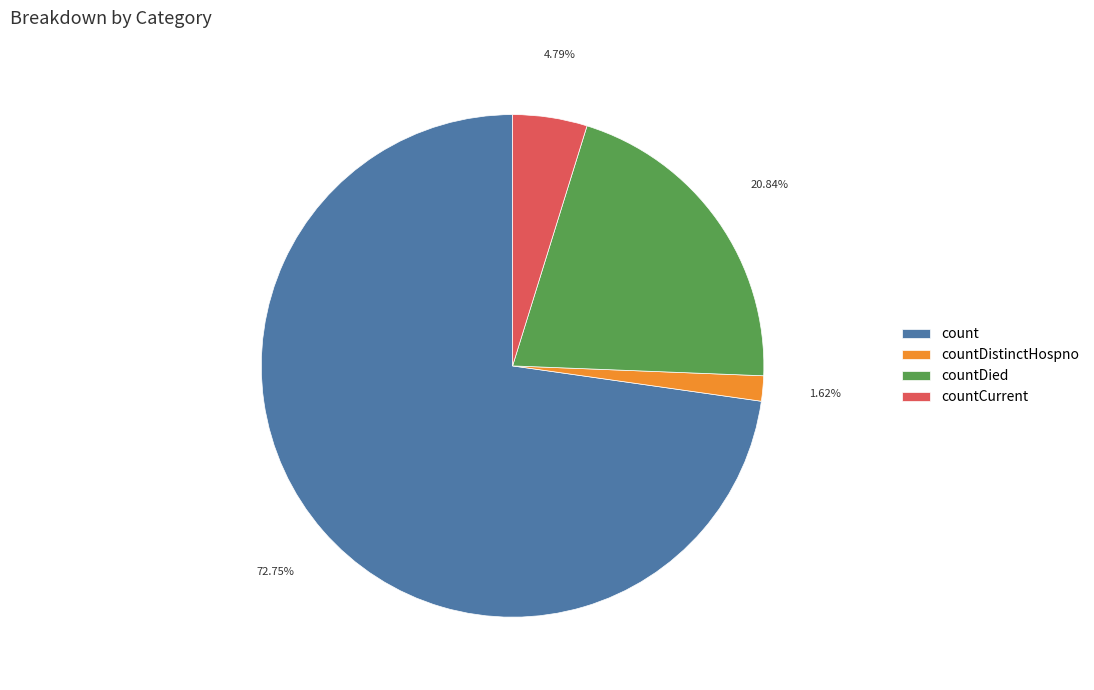

Count the number of slices in the pie.

4